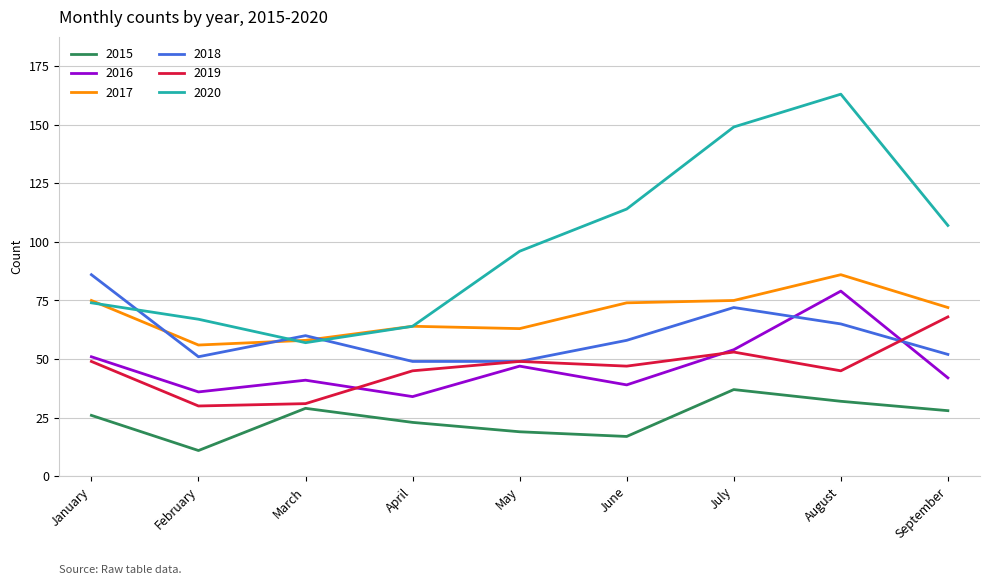

Is the value of 2015 at September greater than the value of 2017 at May?

No